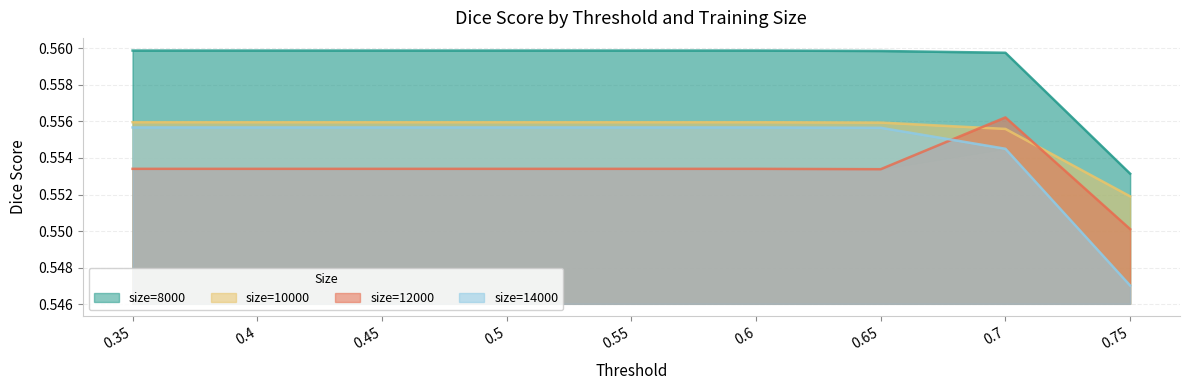

At which category is the sum across all series the highest?

0.7